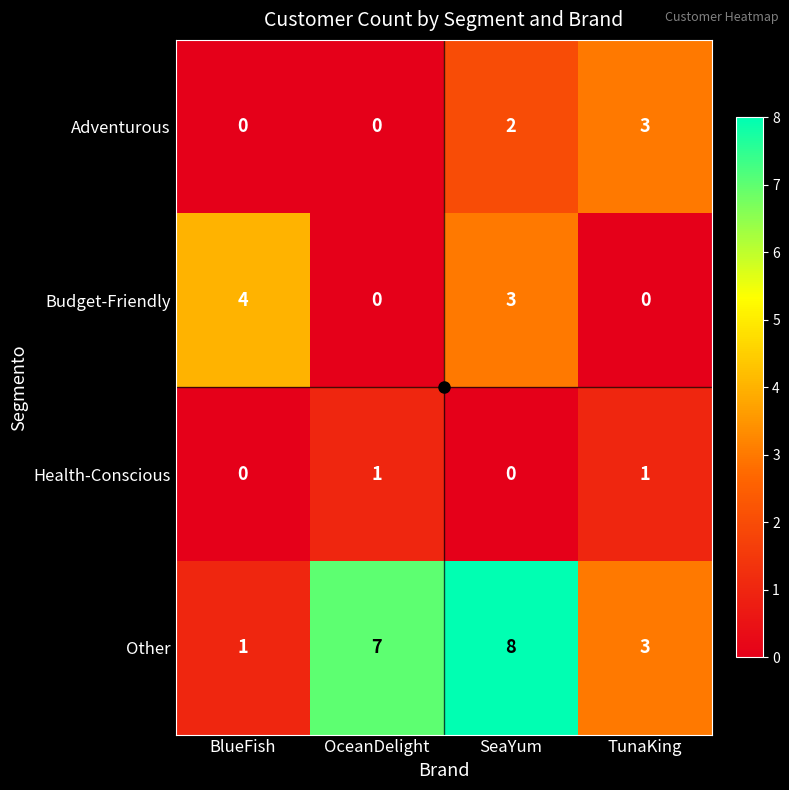

At which label does Budget-Friendly first exceed 3?

BlueFish